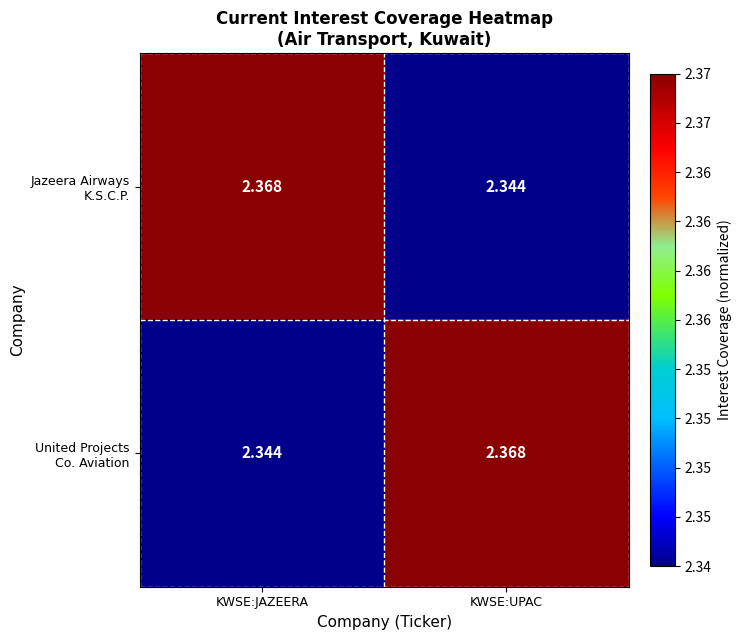

How many distinct data groups are displayed?

2